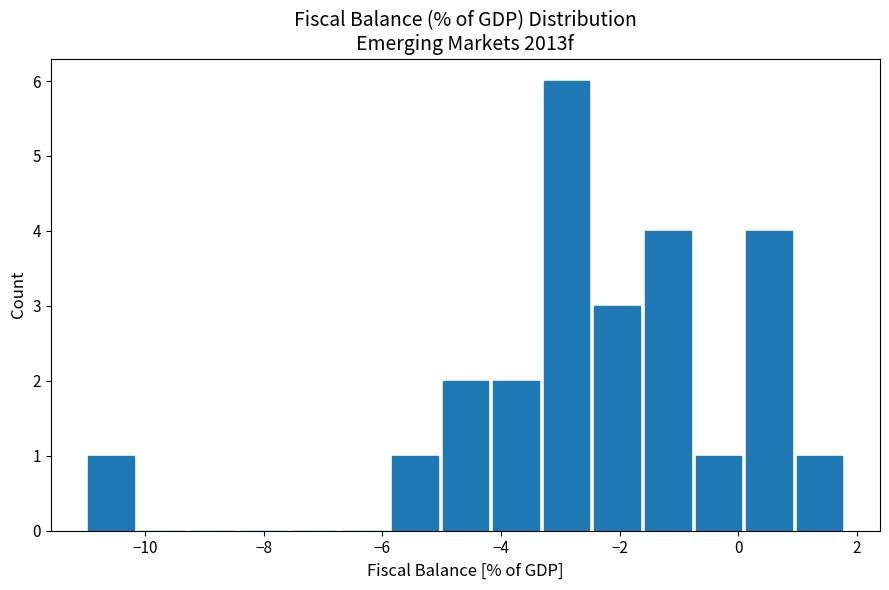

Reading left to right, transcribe this chart: for each bar, give the range it covers on the x-axis and its height. Neither the bar edges nor the heights are printed on the chart, so give them approximately, as read against the axes.

-11.0 to -10.2: 1
-10.2 to -9.2: 0
-9.2 to -8.4: 0
-8.4 to -7.6: 0
-7.6 to -6.8: 0
-6.8 to -5.8: 0
-5.8 to -5.0: 1
-5.0 to -4.2: 2
-4.2 to -3.4: 2
-3.4 to -2.4: 6
-2.4 to -1.6: 3
-1.6 to -0.8: 4
-0.8 to 0.0: 1
0.0 to 1.0: 4
1.0 to 1.8: 1